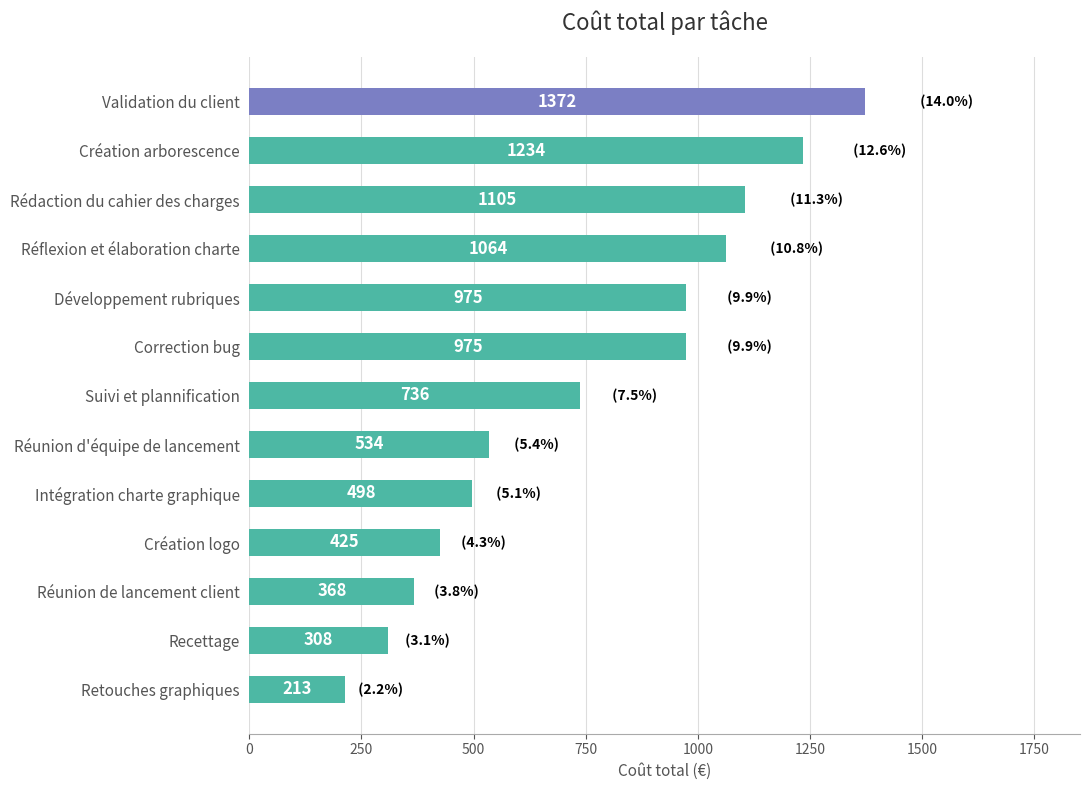

Which has a higher value, Retouches graphiques or Rédaction du cahier des charges?

Rédaction du cahier des charges